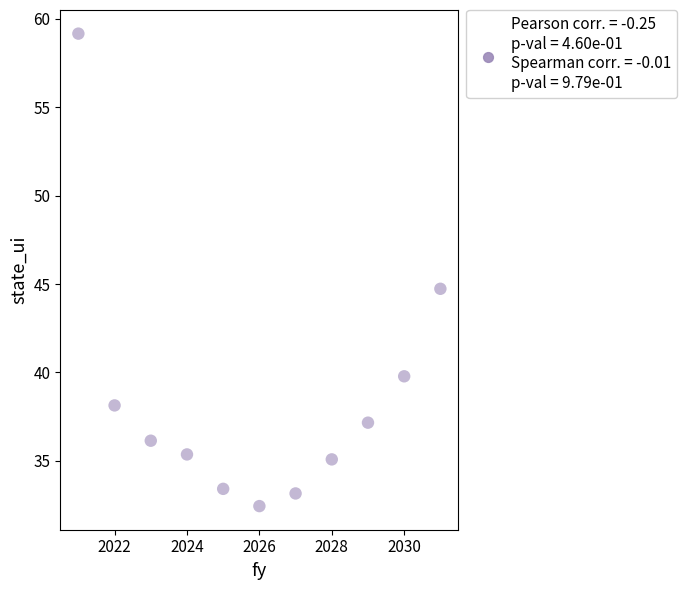

What is the average Y value?

38.6